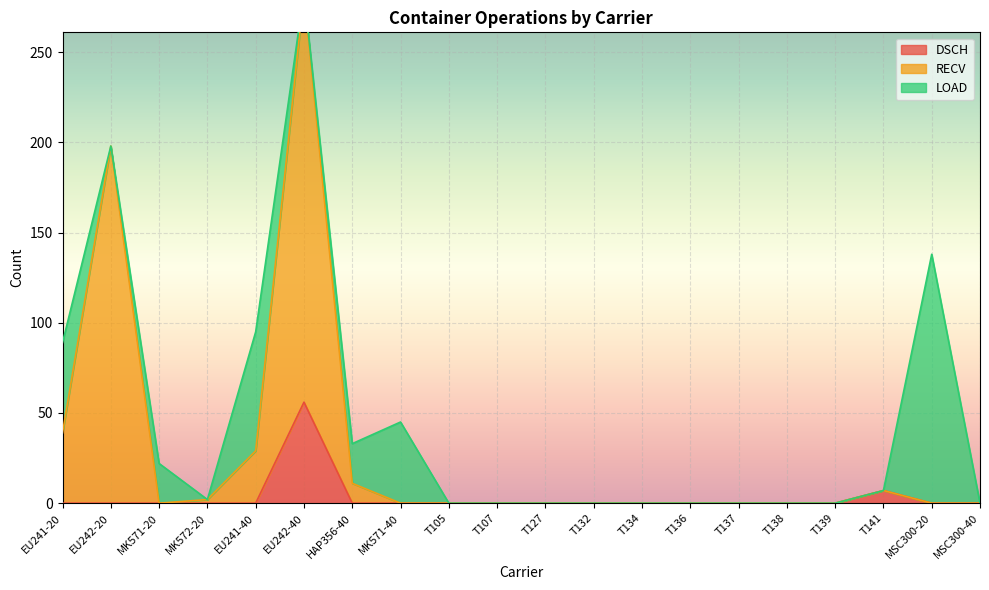

How many interior local peaks does the DSCH series have?

2